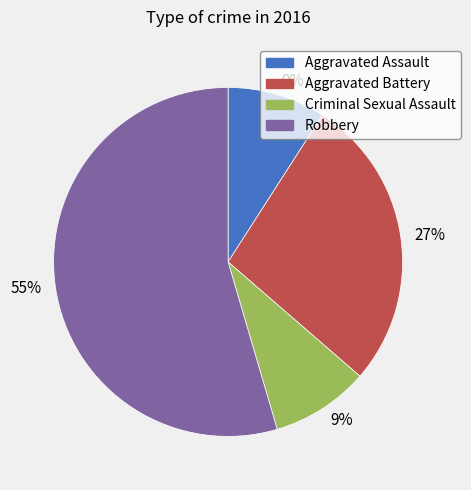

Is there any slice that represents more than half of the pie?

Yes